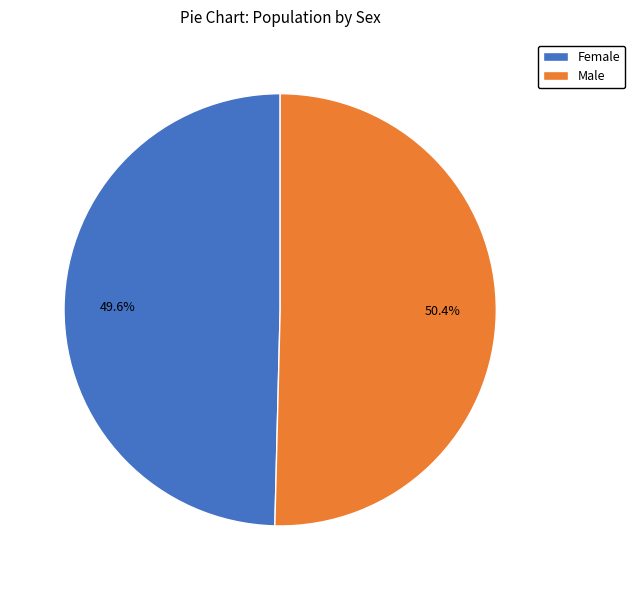

What percentage is the Male slice, to the nearest percent?

50%